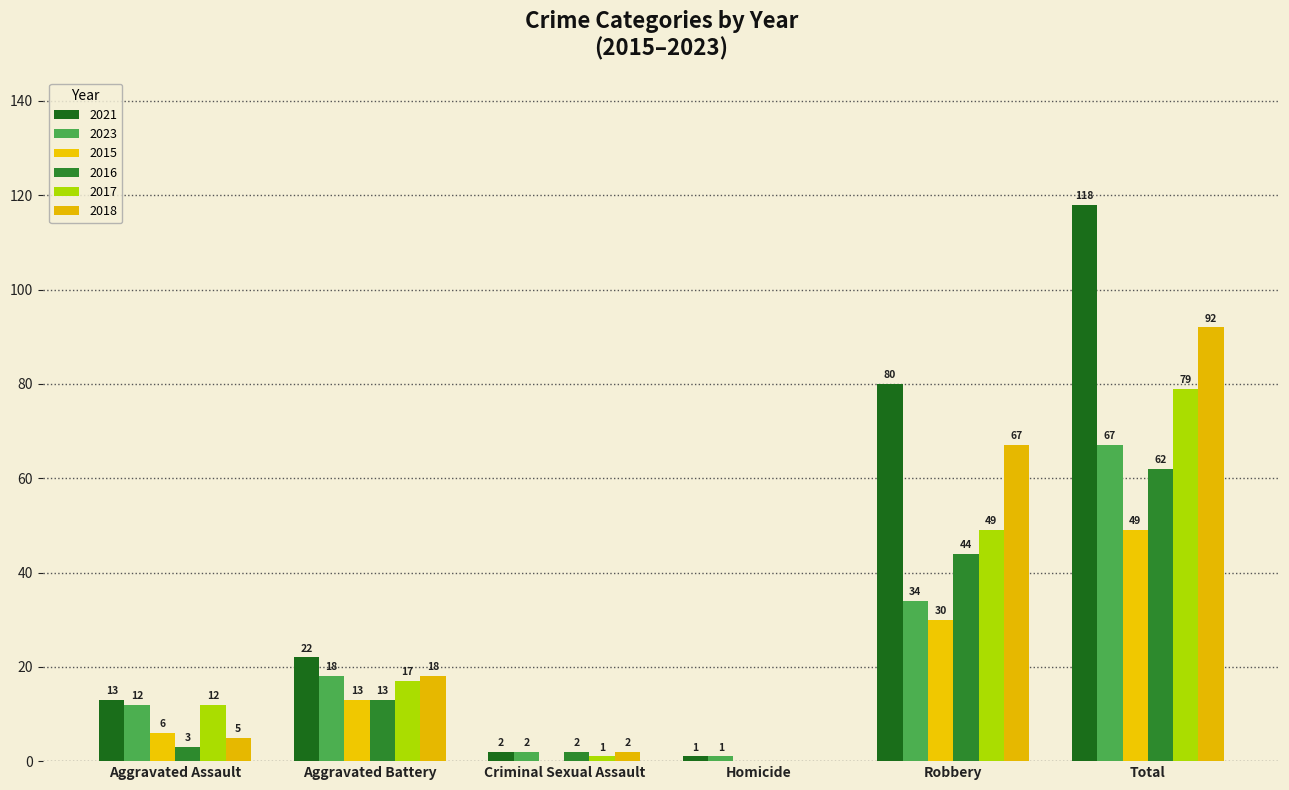

Are the bars horizontal?

No